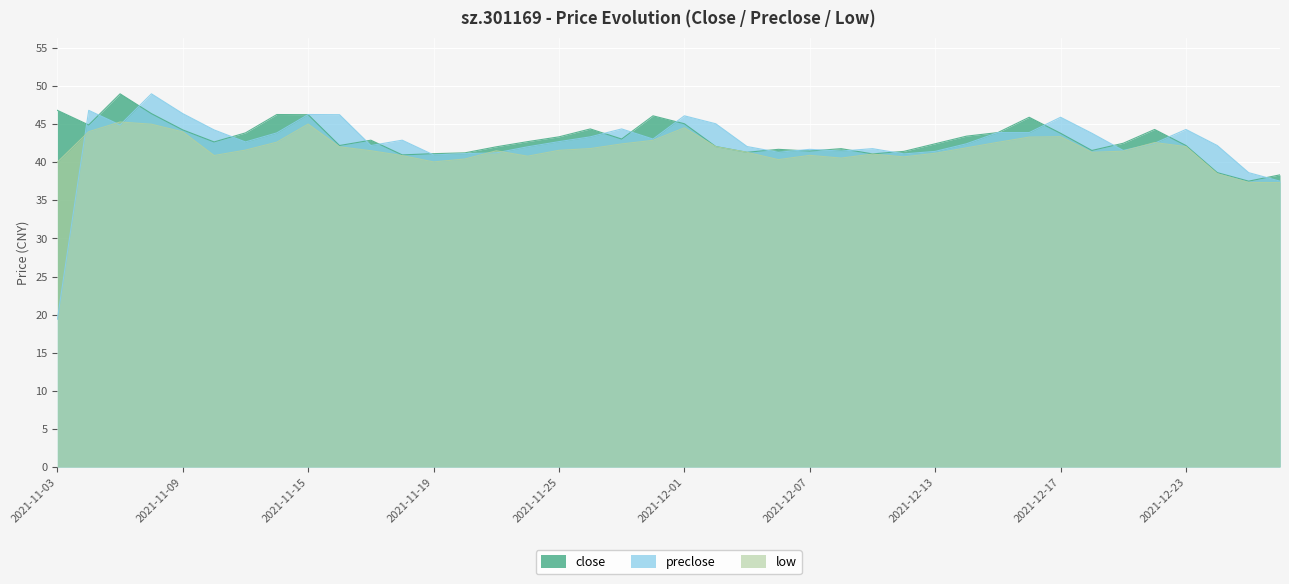

How many categories are shown in the chart?

40